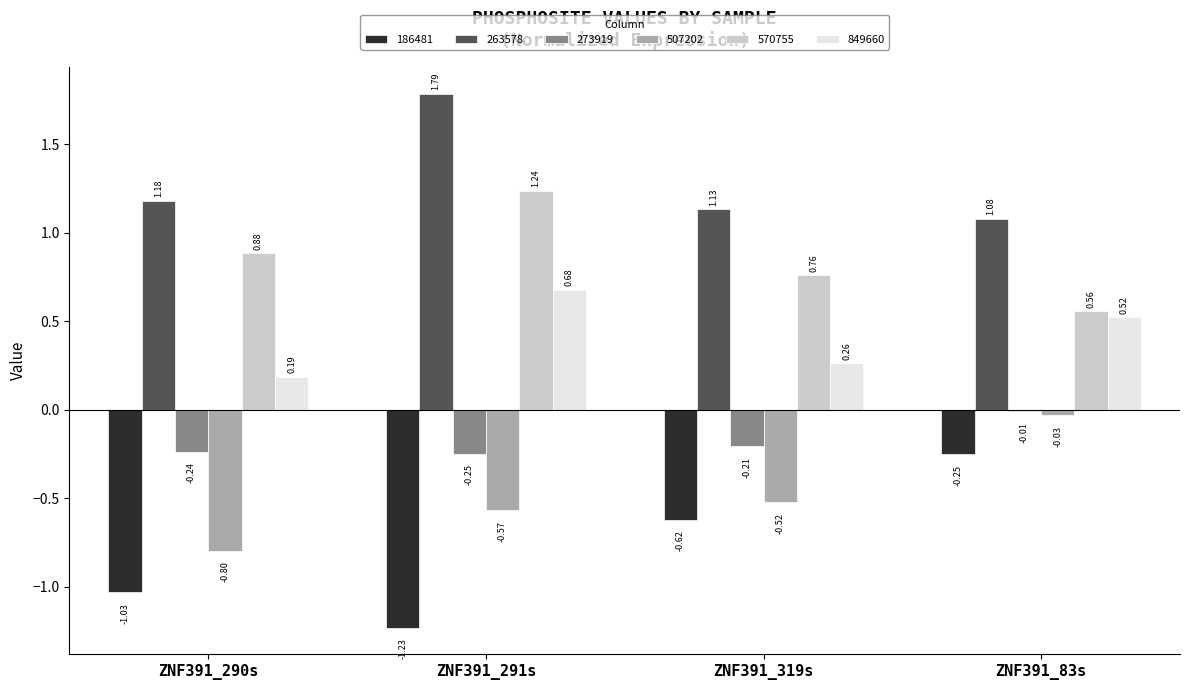

What is the sum of the 570755 values at ZNF391_290s and ZNF391_83s?

1.4